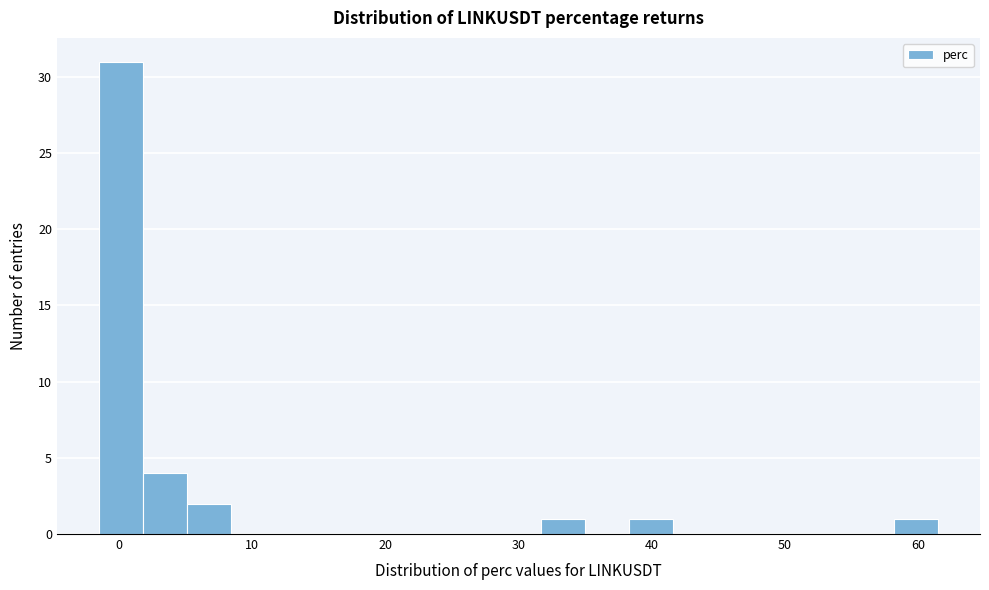

Around what value on the x-axis is the tallest bar? Give the approximate position of its centre, as read against the axis.

0